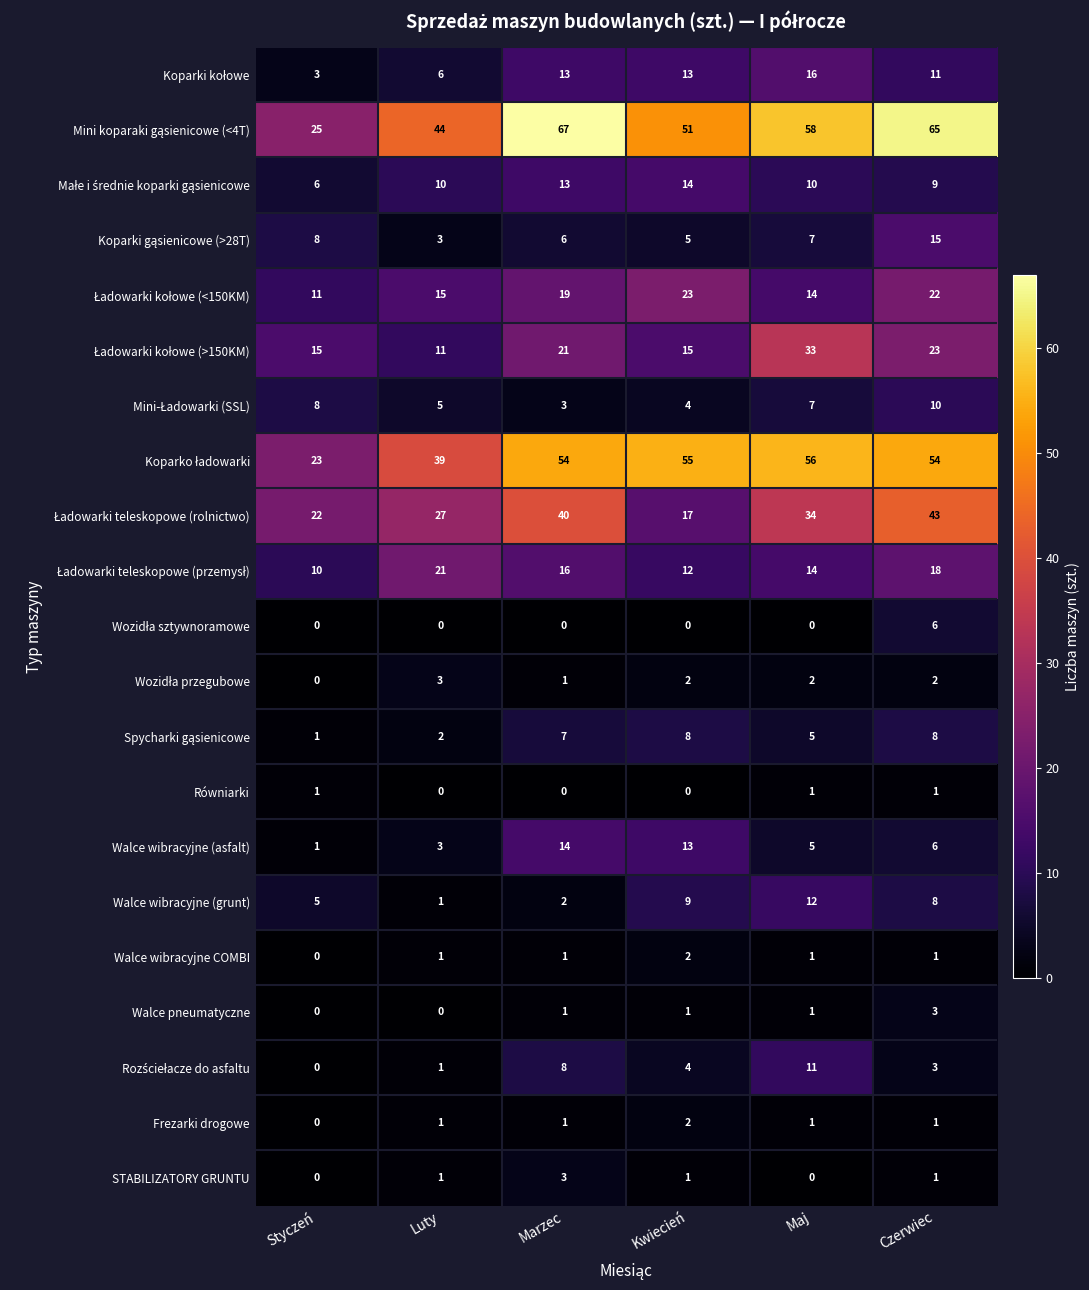

What is the difference between the maximum and minimum values in the STABILIZATORY GRUNTU series?

3